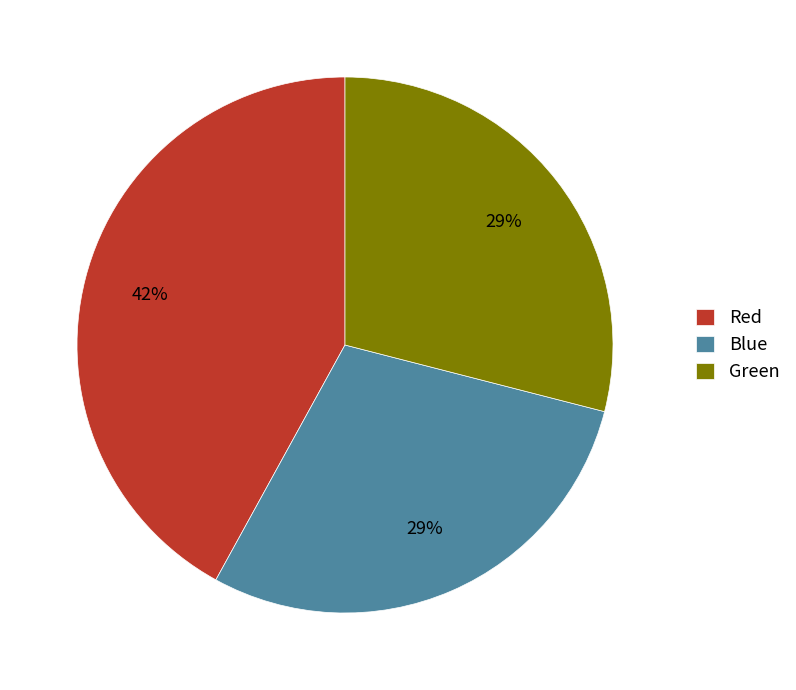

What is the largest slice in the pie chart?

Red